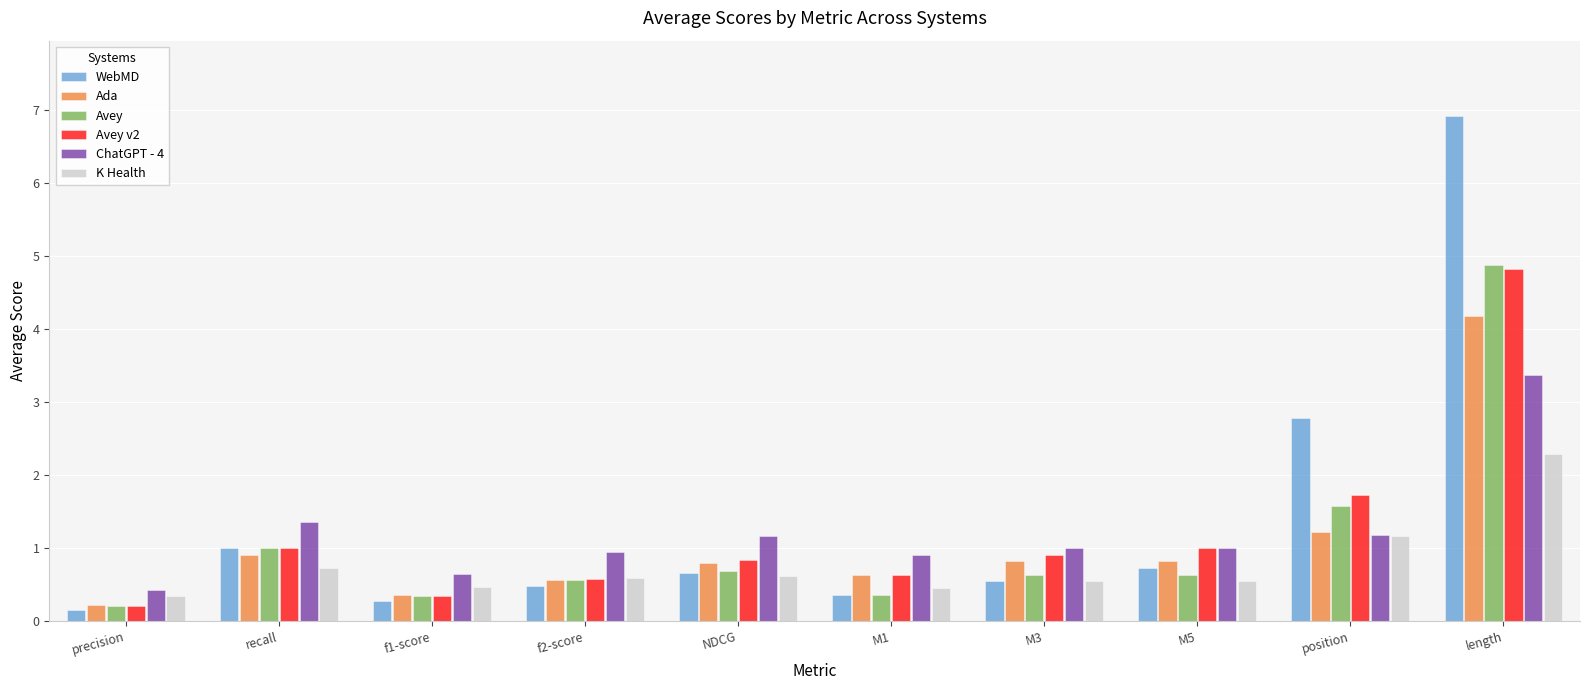

At which category is the sum across all series the highest?

length